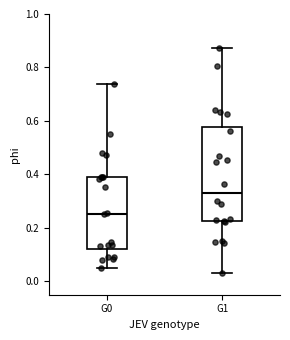

Which box's median line is the highest?

G1